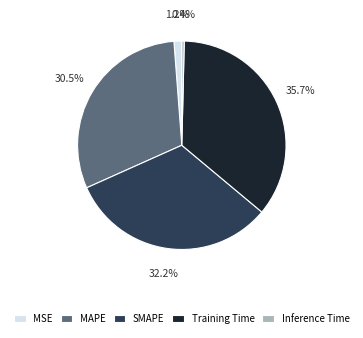

Is it true that MSE is 16% of the pie?

False